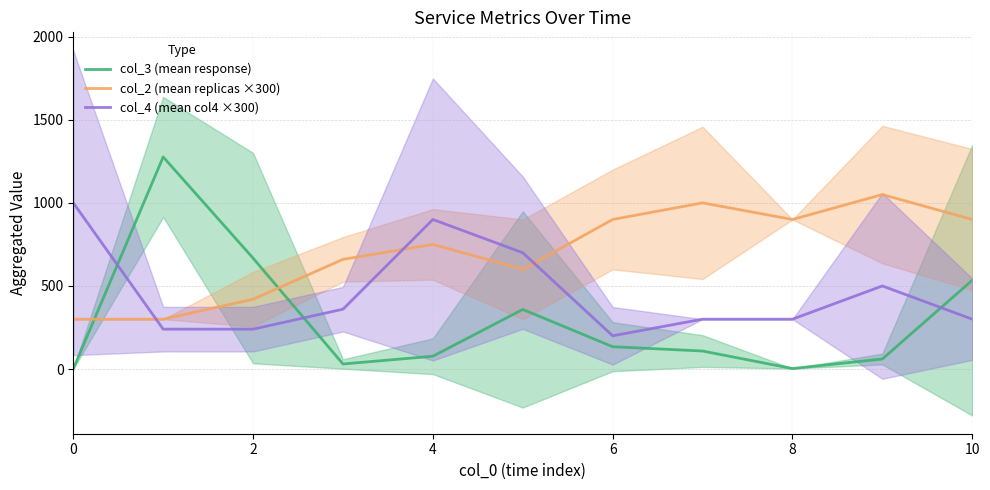

What is the value of the col_2 (mean replicas ×300) point at the 2nd from the left?

300.0